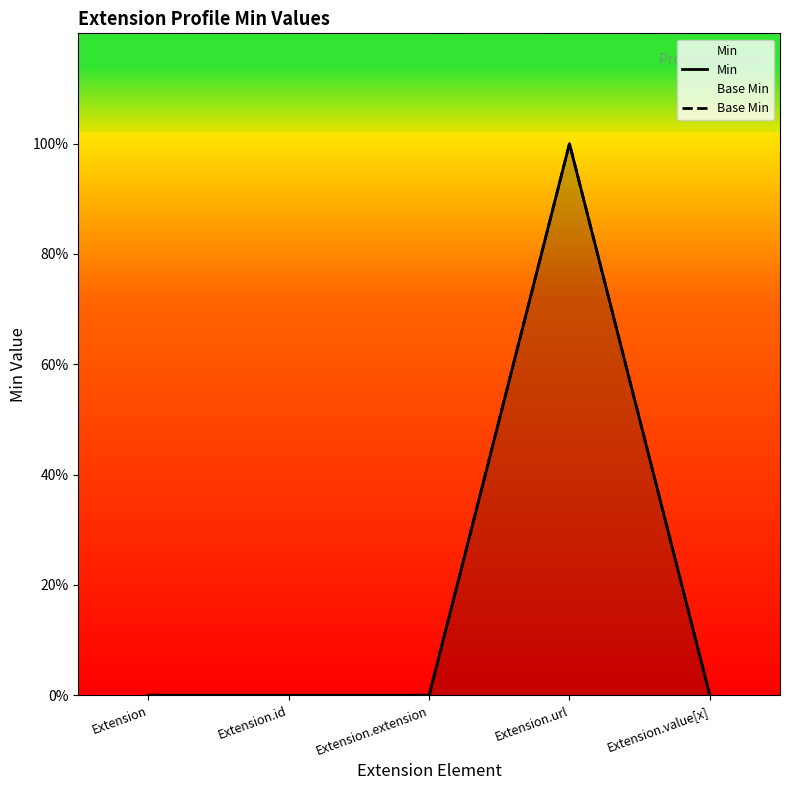

What is the sum of the Min values at Extension and Extension.url?

1